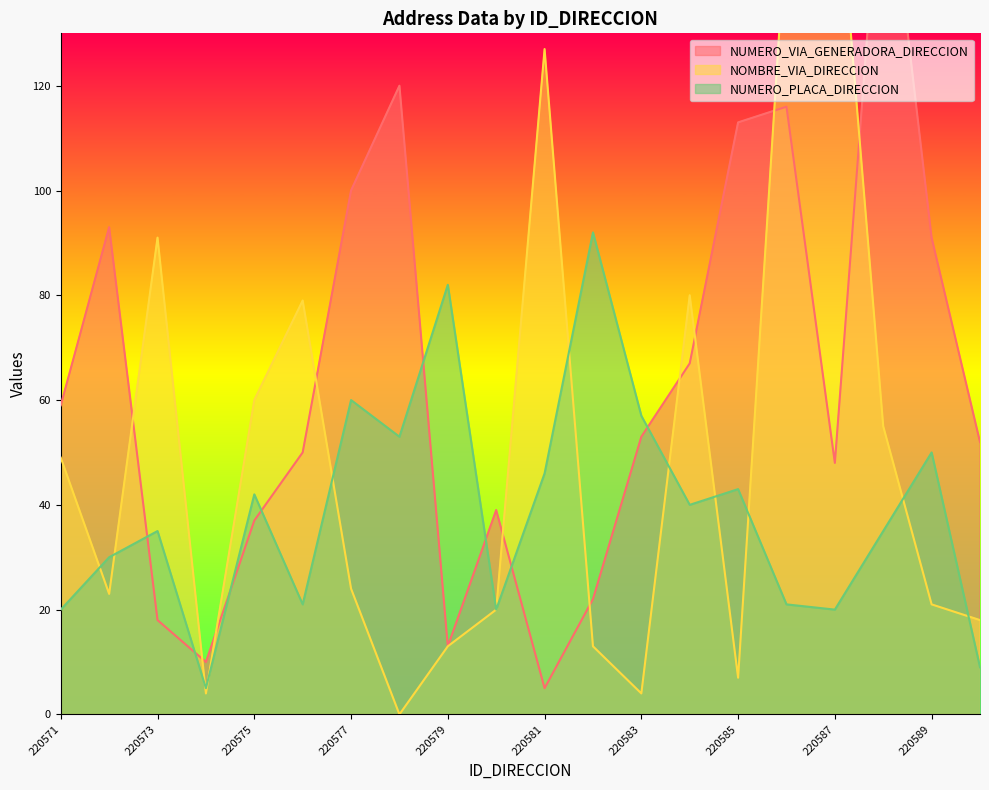

What value does the NOMBRE_VIA_DIRECCION series have at 220571?

49